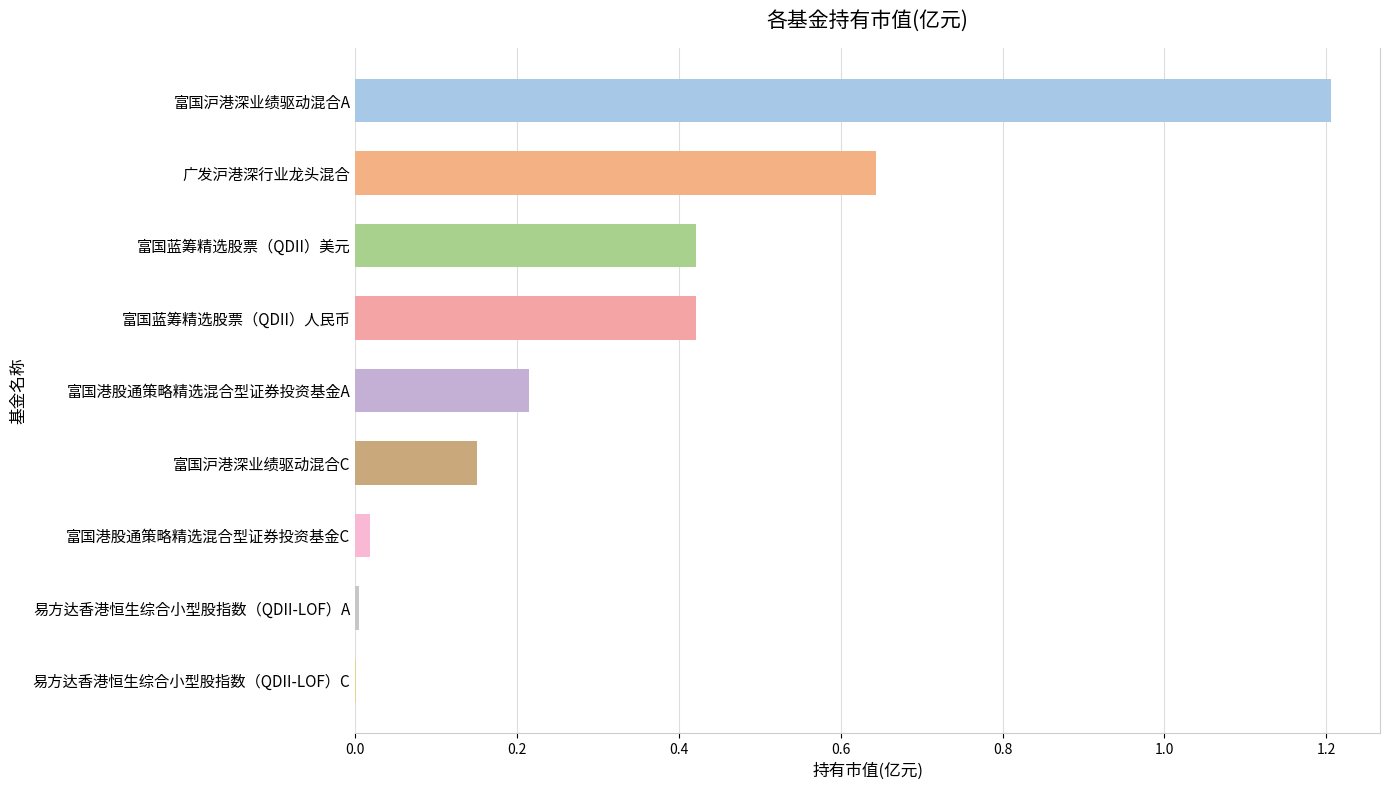

What is the maximum value shown in the chart?

1.2